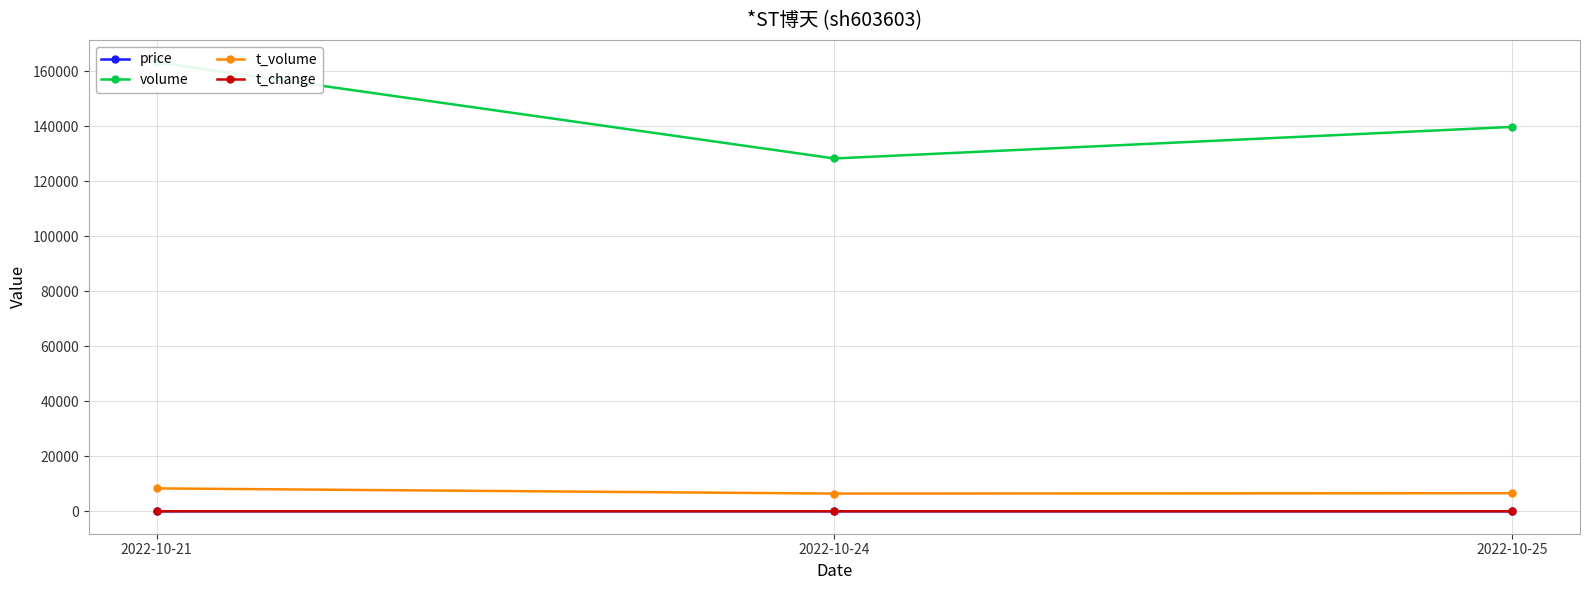

The volume series shows 177775.9 at 2022-10-24. True or false?

False